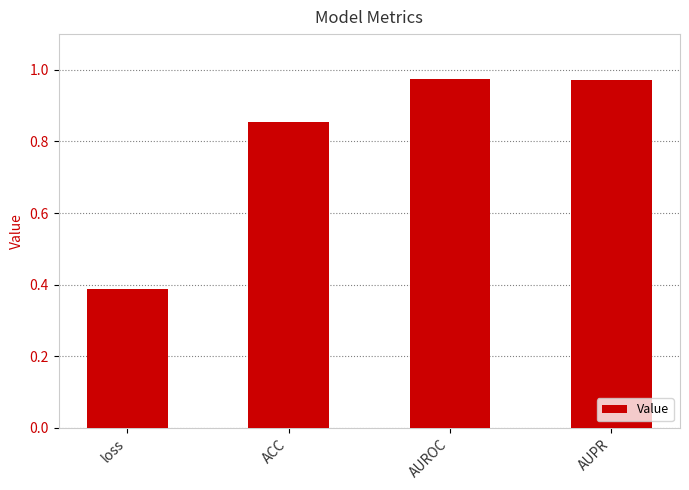

What is the label of the 1st bar from the left?

loss